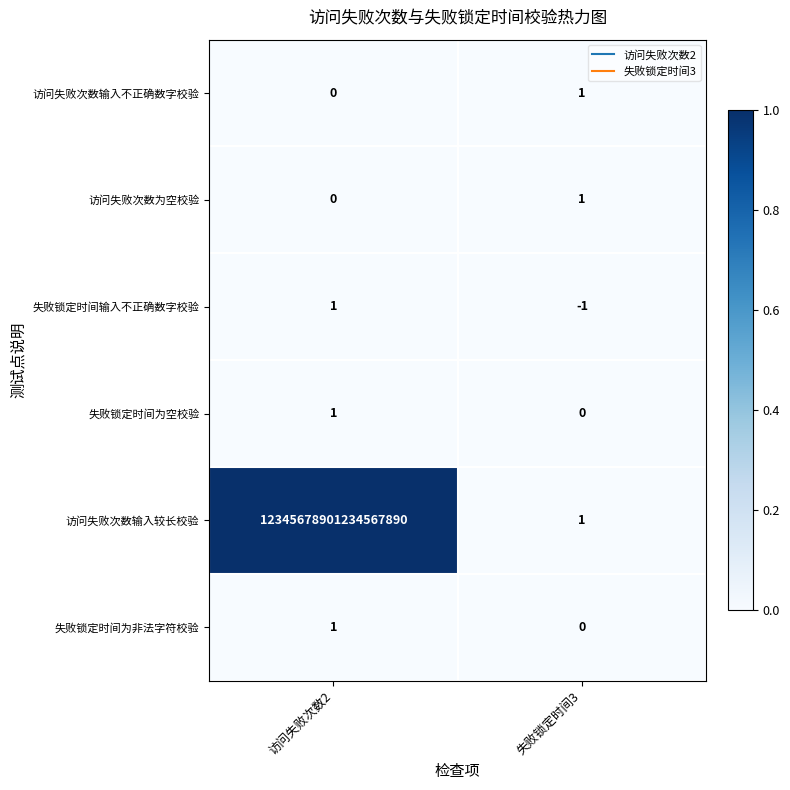

Which category has the highest value in the 访问失败次数输入较长校验 series?

访问失败次数2